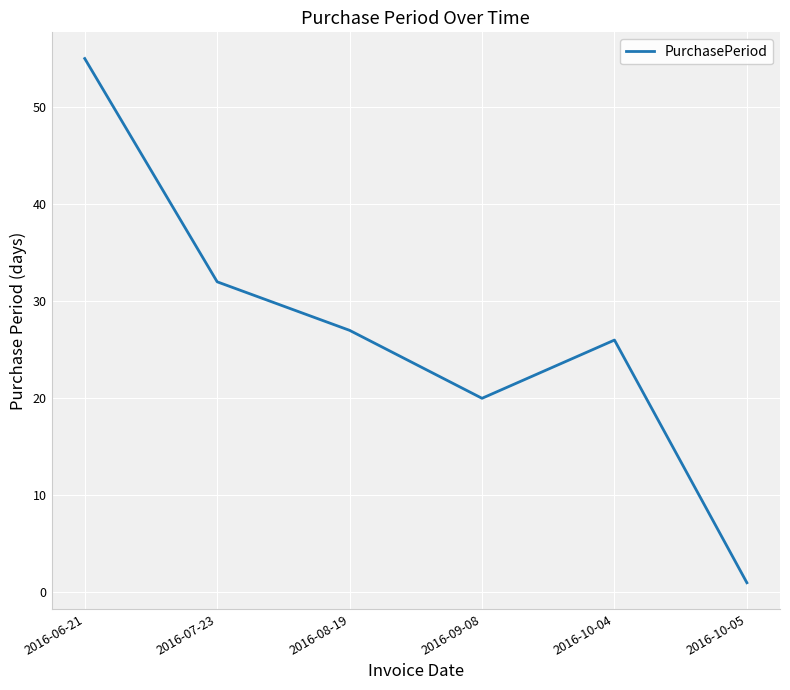

What is the average value?

27